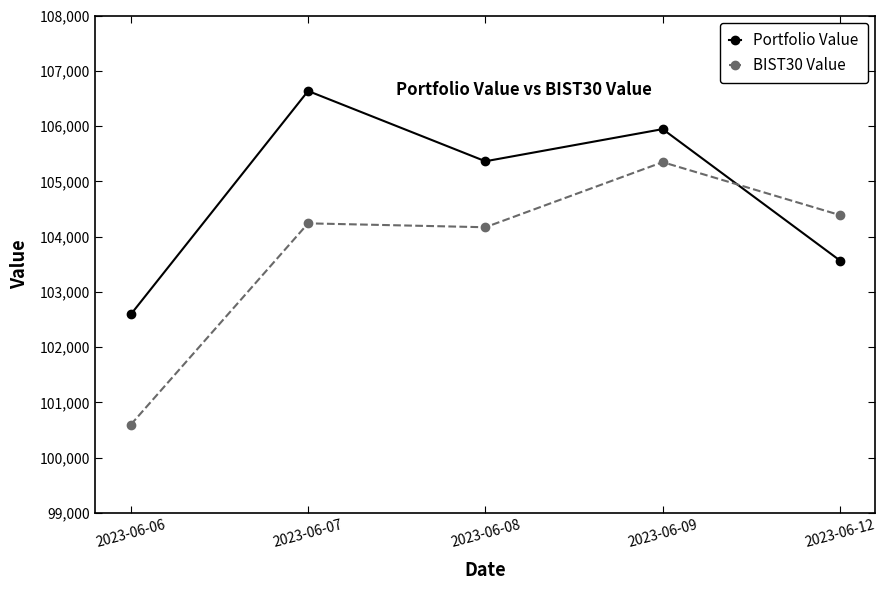

What is the value of the BIST30 Value point at the 1st from the left?

100598.8